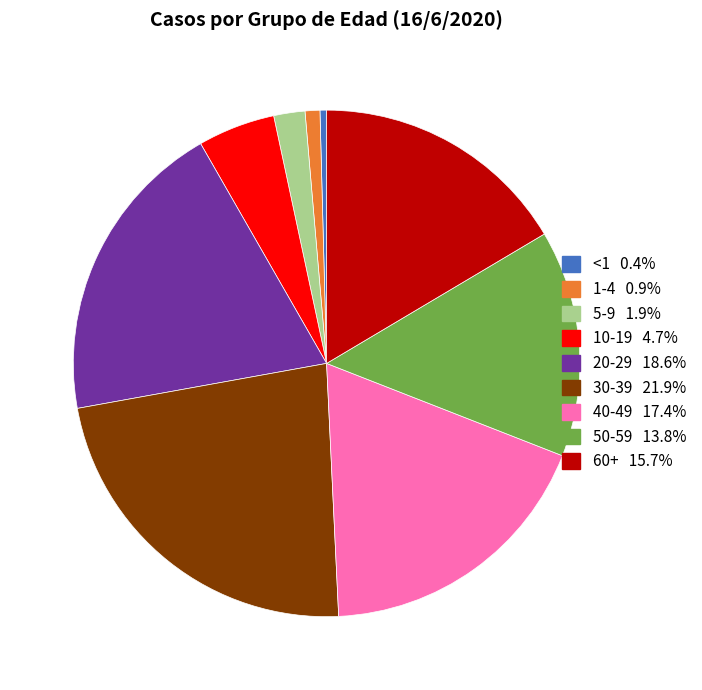

How many slices are in this pie chart?

9